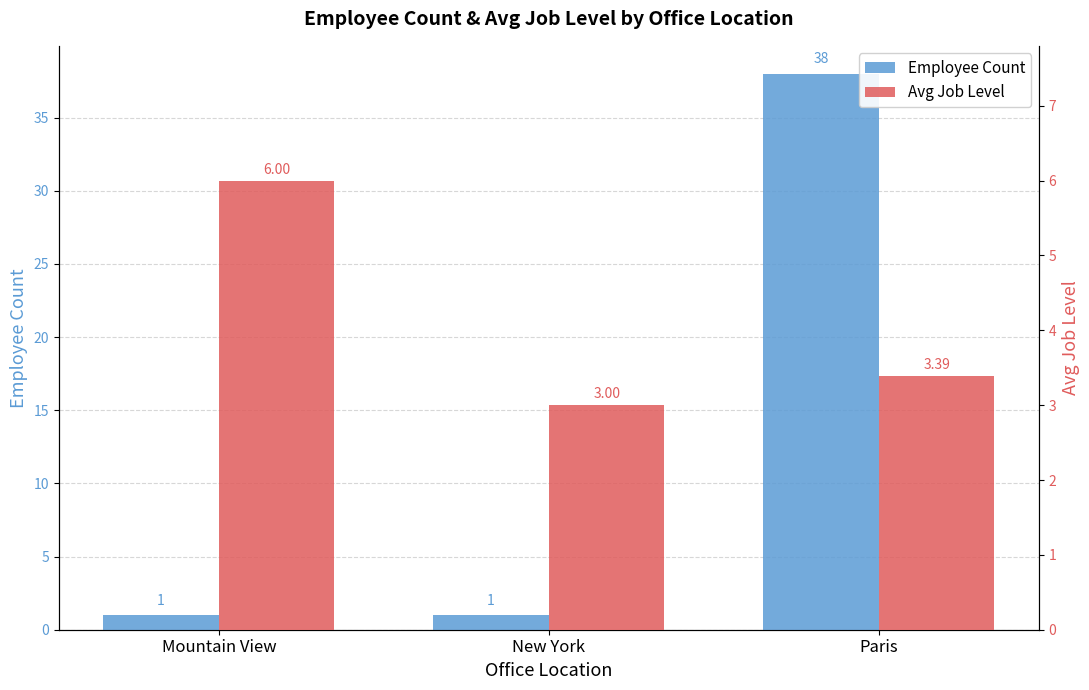

At which label is Employee Count closest to 19?

Mountain View